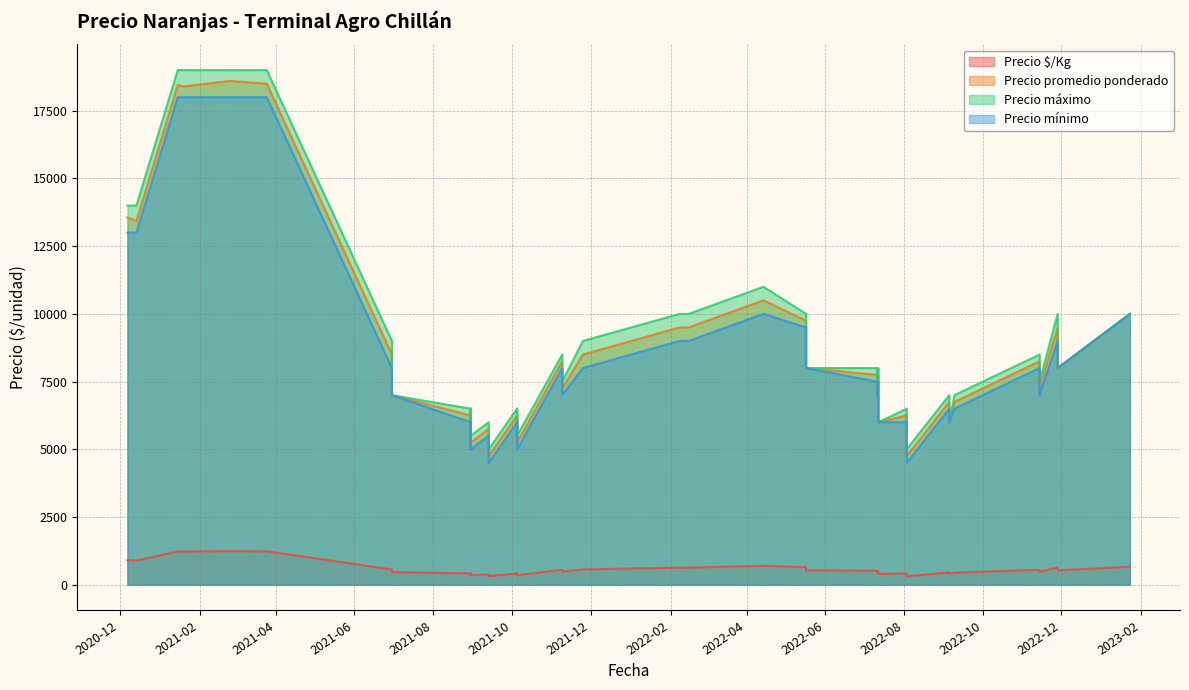

What are all the series names shown in the legend?

Precio $/Kg, Precio promedio ponderado, Precio máximo, Precio mínimo